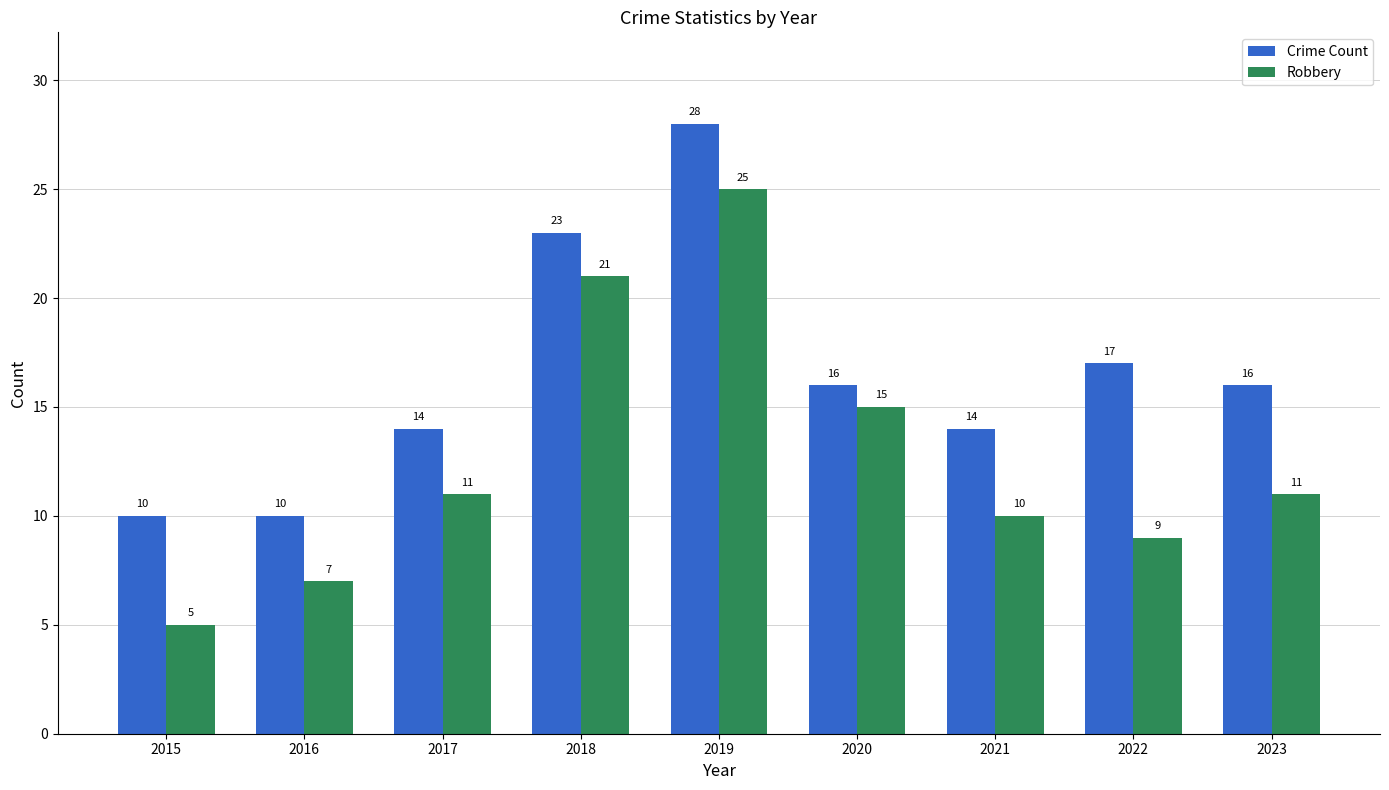

The Crime Count series shows 10 at 2015. True or false?

True